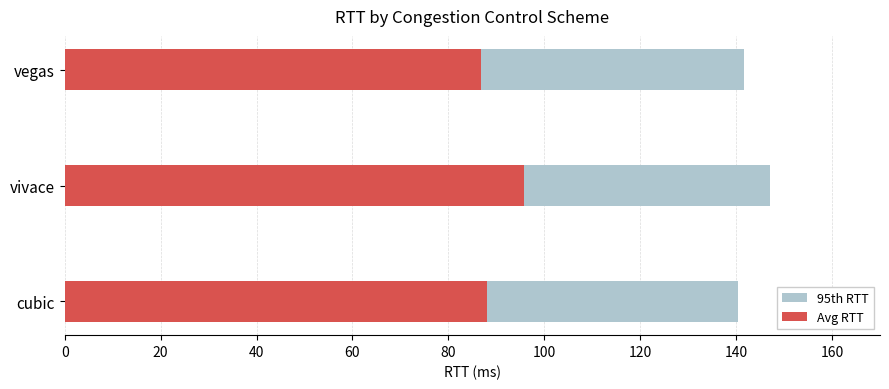

Reading left to right, transcribe all the data shown in this chart.

95th RTT: 140.3	147.1	141.5
Avg RTT: 88.0	95.7	86.7